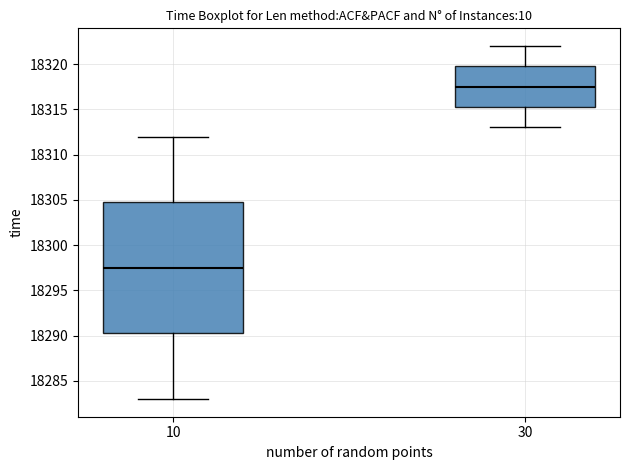

Reading left to right, read every box against the y-axis: the position of its median line, the range the box covers, and the ends of its whiskers. The values are not printed on the chart, so give them approximately, as read against the axis.

10: median 18297.5, box 18290.5 to 18305.0, whiskers 18283.0 to 18312.0
30: median 18317.5, box 18315.5 to 18320.0, whiskers 18313.0 to 18322.0